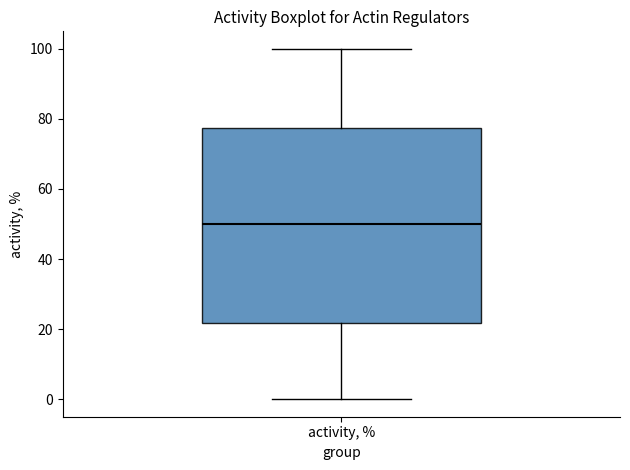

Transcribe this box plot: give where the median line is, the range the box spans, and where the two whiskers end, as read against the y-axis. The values are not printed on the chart, so give them approximately, as read against the axis.

median 50, box 22 to 78, whiskers 0 to 100